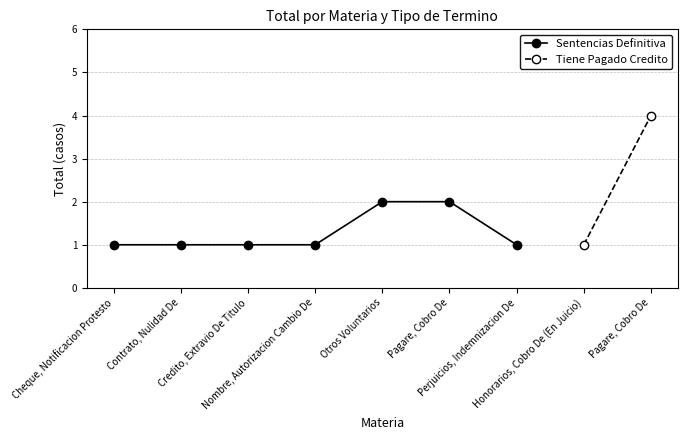

Approximately how many times larger is the value at Pagare, Cobro De compared to Cheque, Notificacion Protesto?

2.0